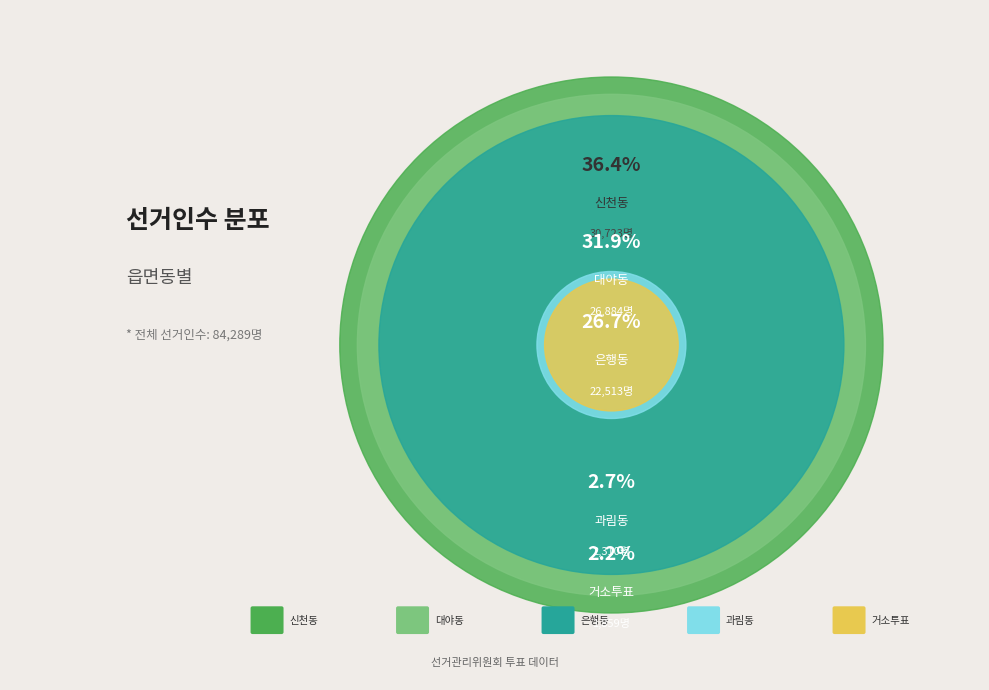

The 은행동 slice represents 27% of the pie. True or false?

True